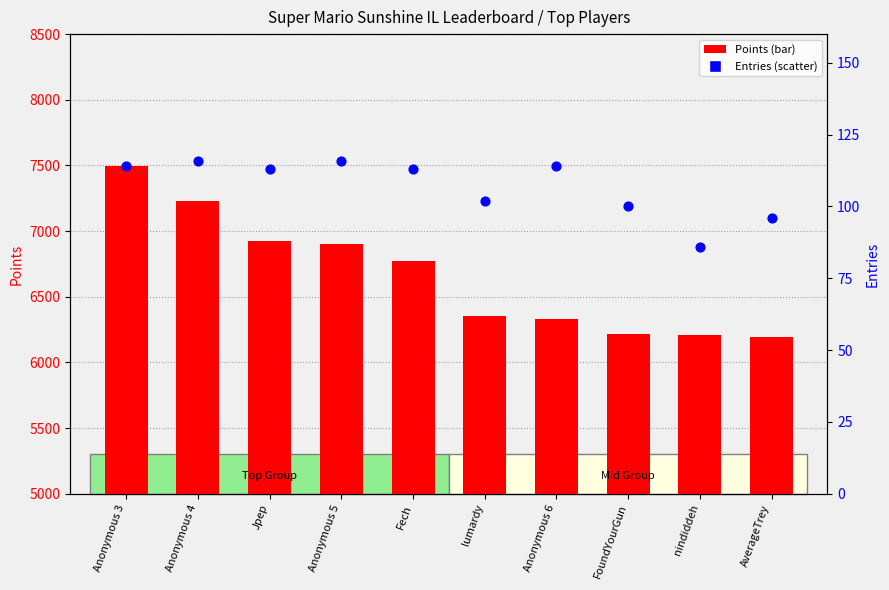

Is the value of Points at Fech greater than the value of Entries at nindiddeh?

Yes